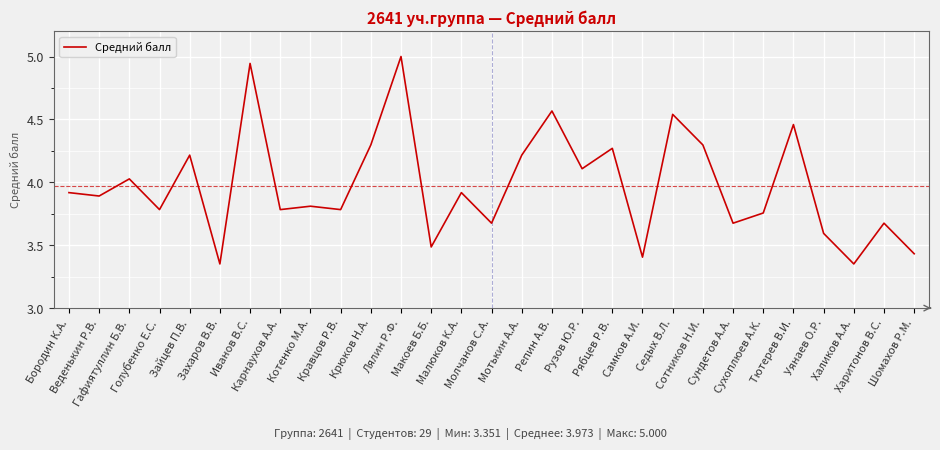

What is the difference between the maximum and minimum values?

1.6